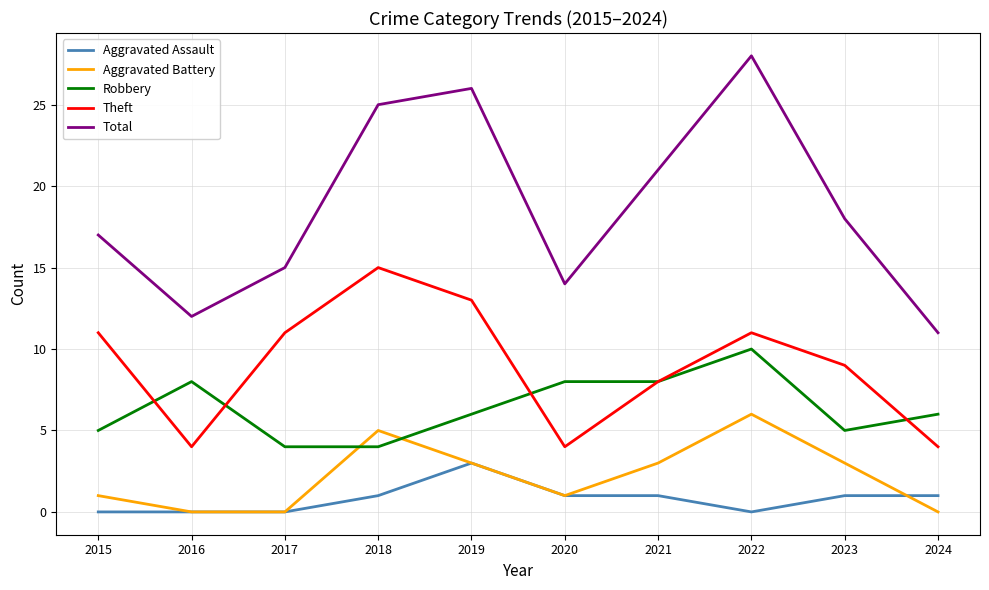

What is the highest value of the Robbery series?

10